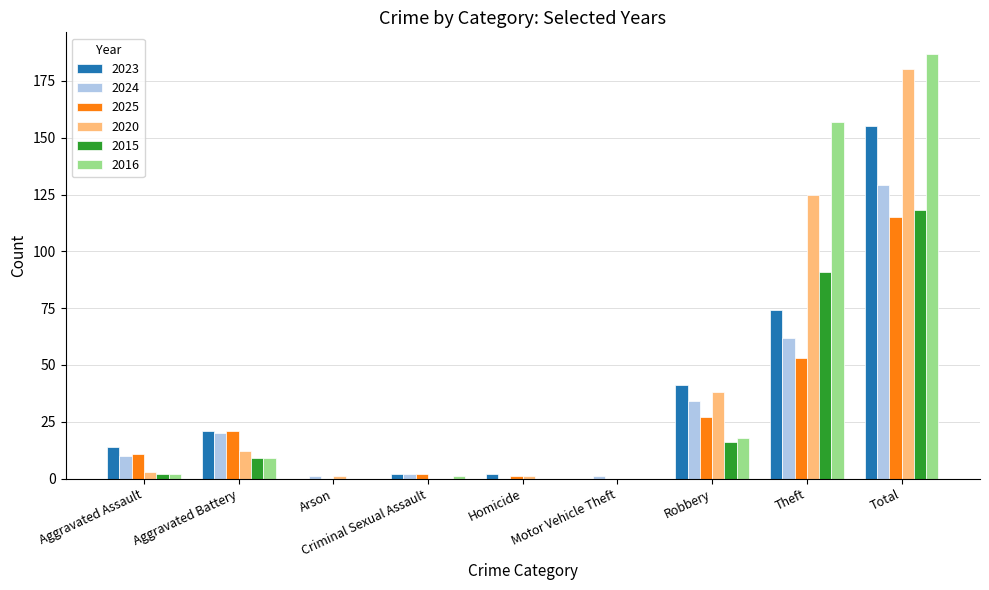

How many categories are shown in the chart?

9